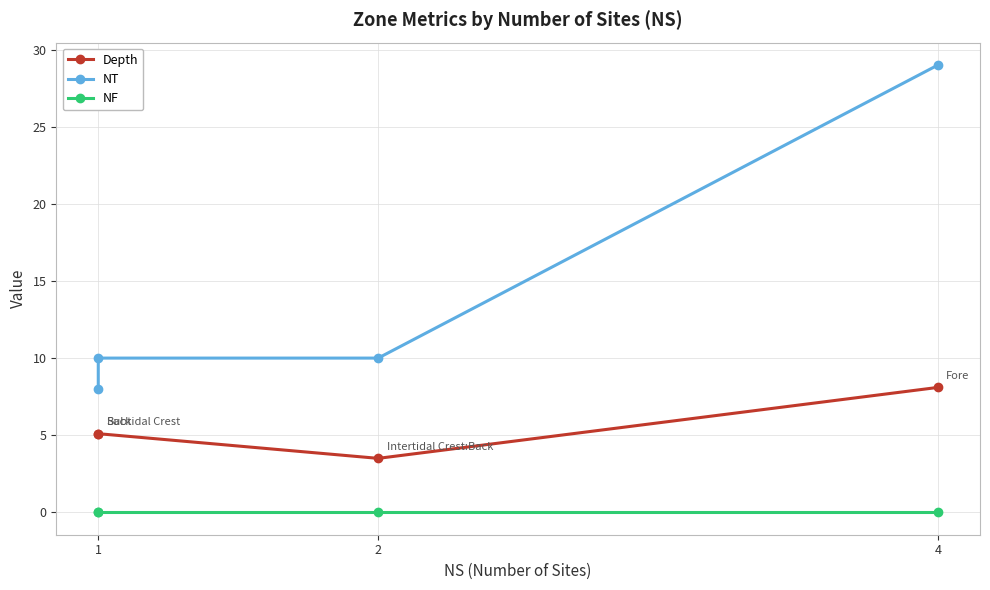

Which series has the widest spread of values?

NT